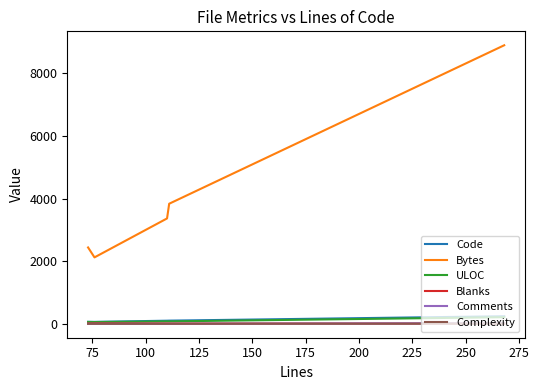

Which series has the widest spread of values?

Bytes